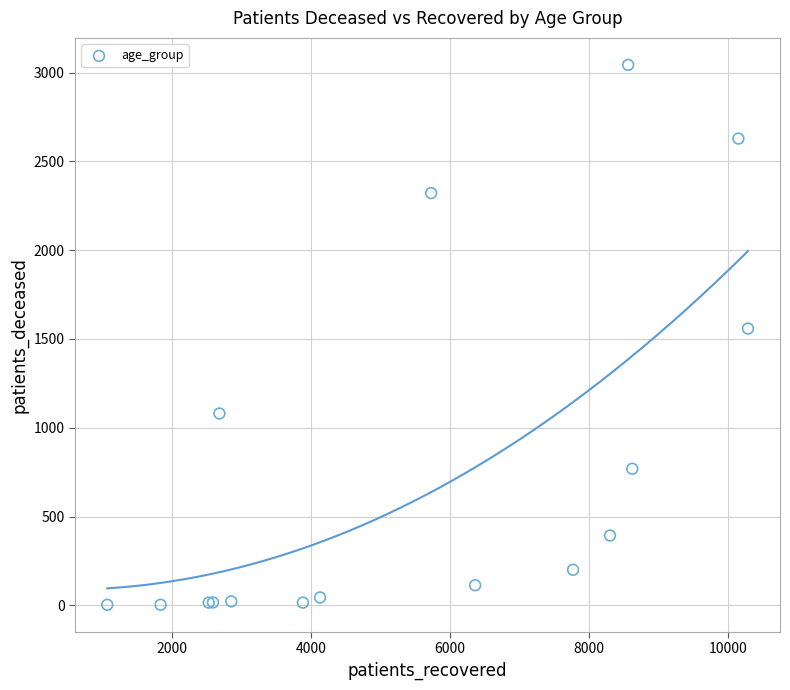

What Y value in the scatter plot is closest to 1523?

1558